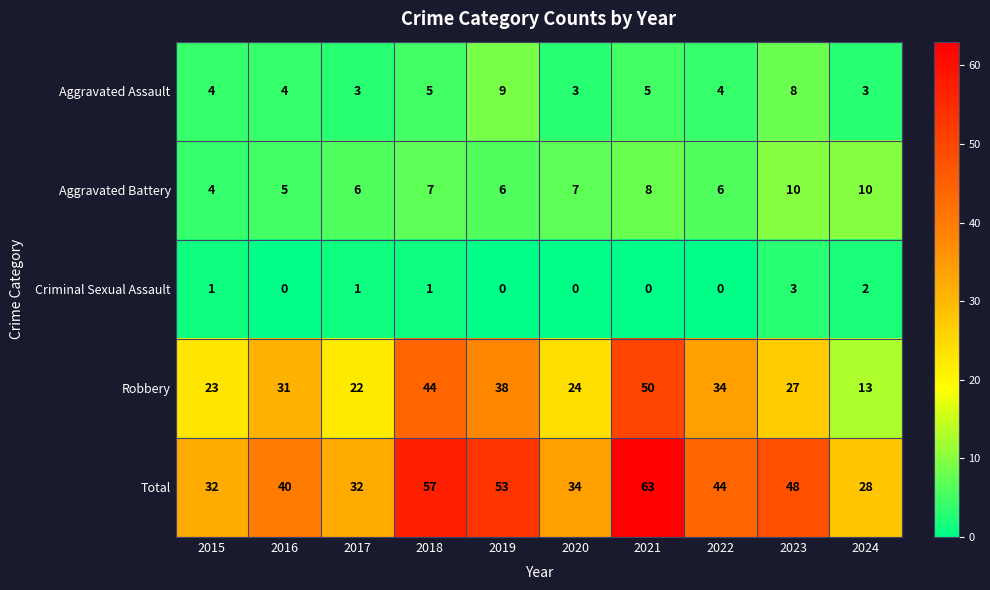

Between 2015 and 2021, which series saw the biggest shift?

Total